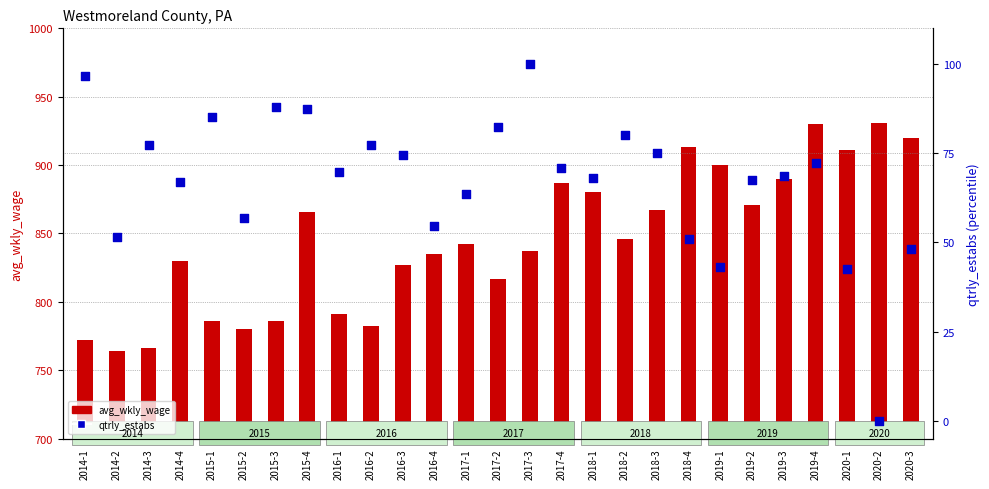

At which category is the sum across all series the highest?

2019-4